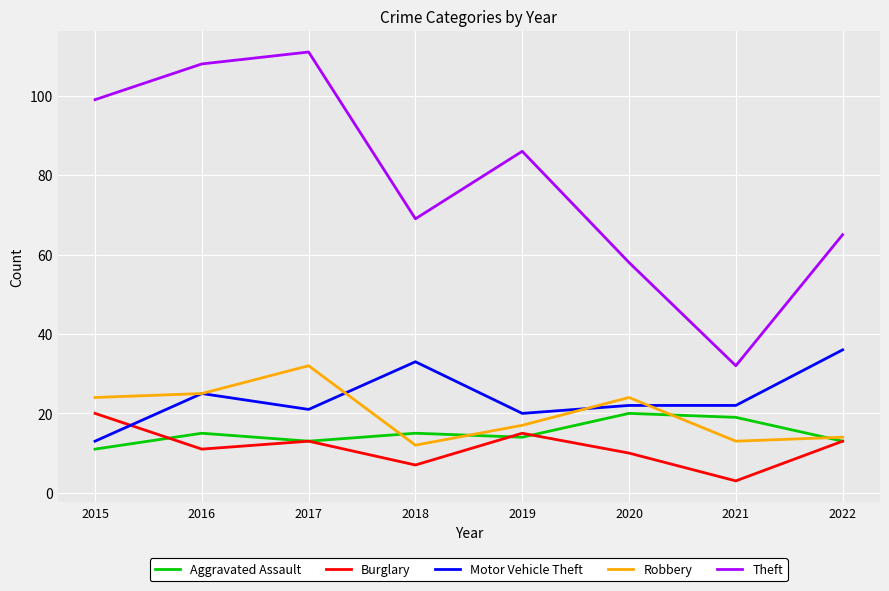

How many lines are shown in the chart?

5